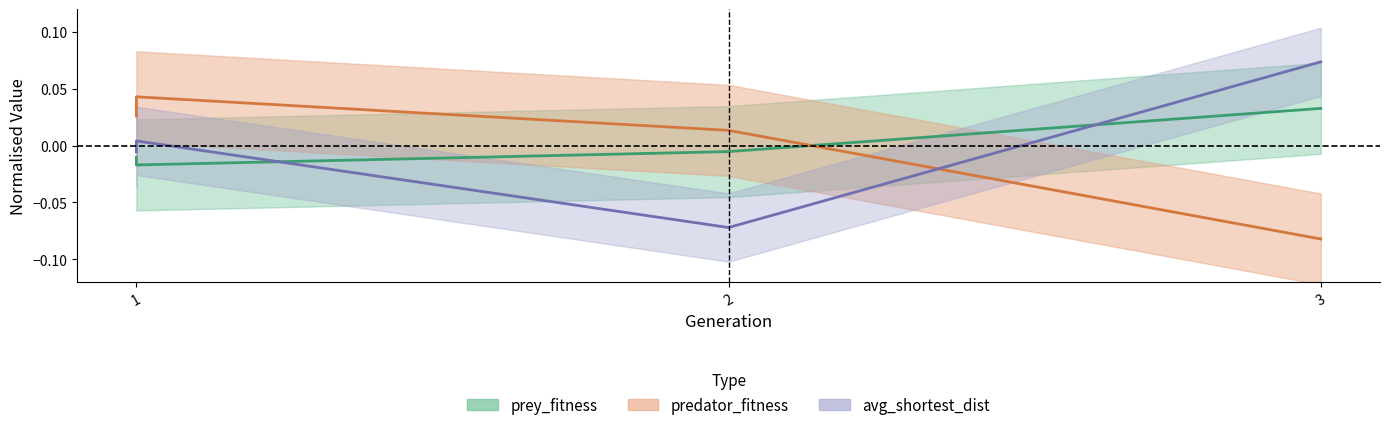

At which label is prey_fitness closest to 0?

2